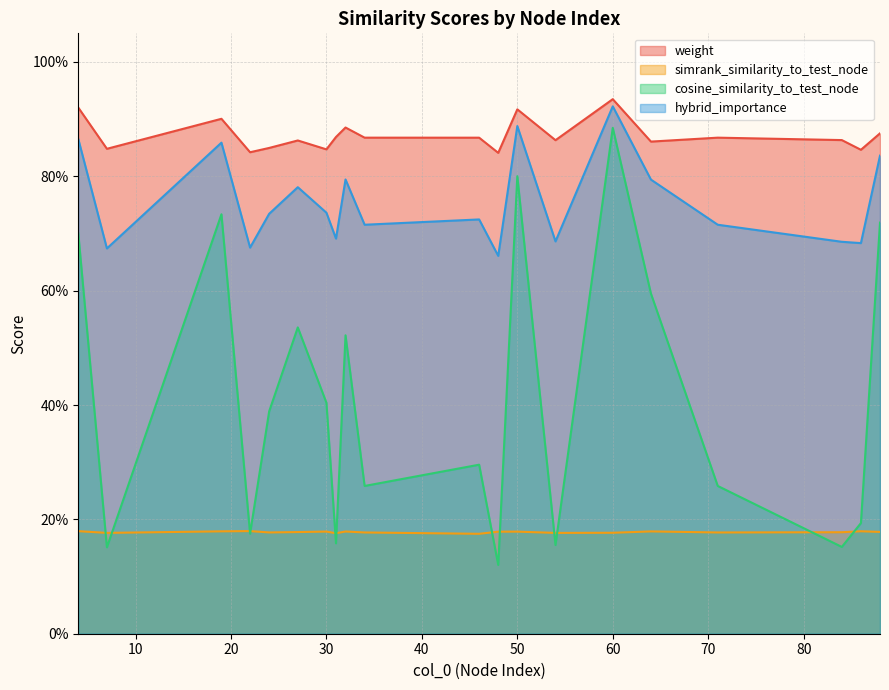

True or false: hybrid_importance has a value of 0.7 at 24.

True